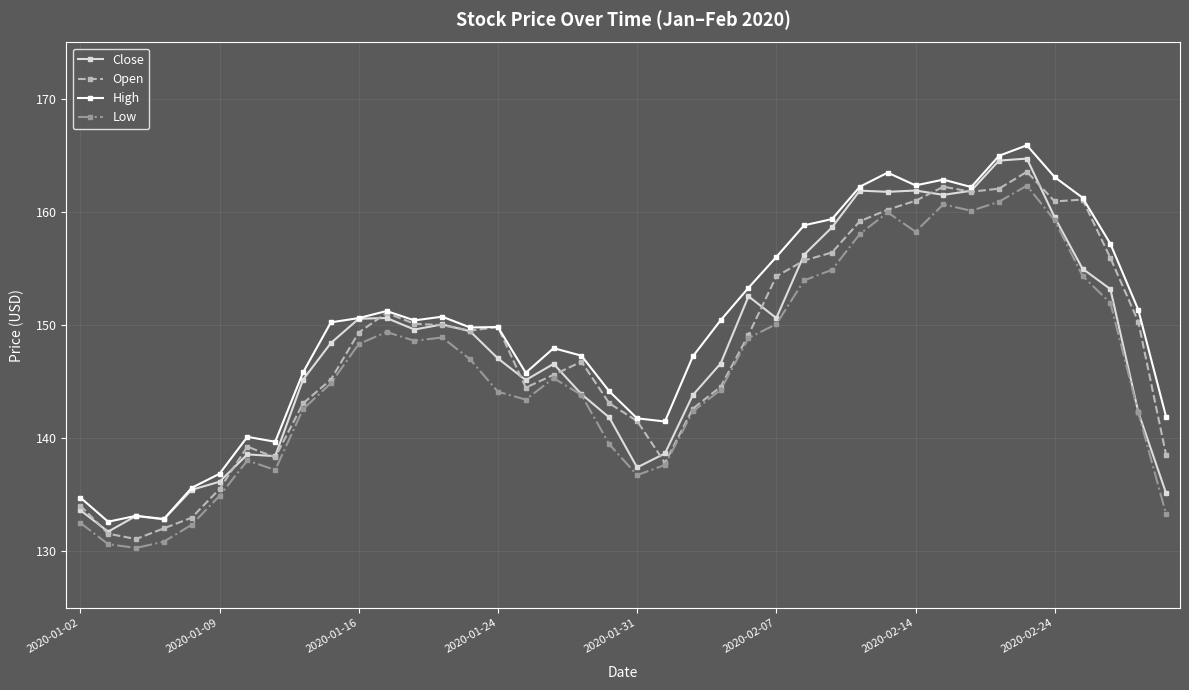

Rank the series by their maximum value, from highest to lowest.

High, Close, Open, Low